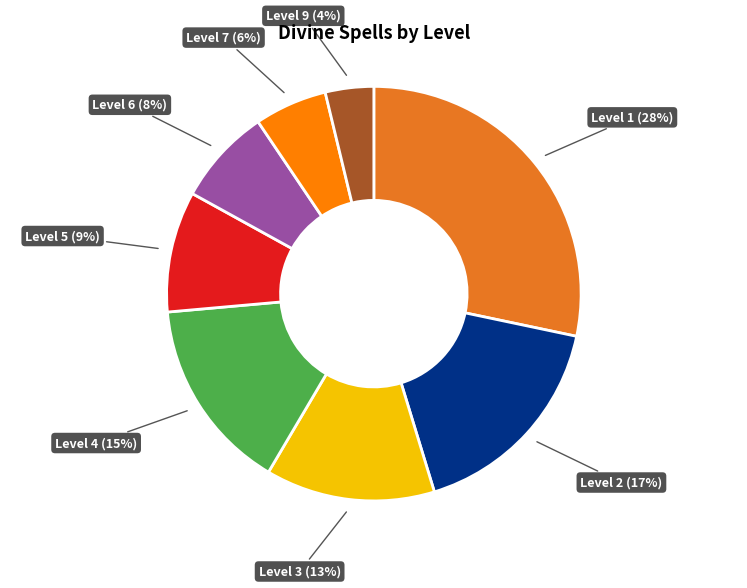

The Level 1 slice represents 43% of the pie. True or false?

False